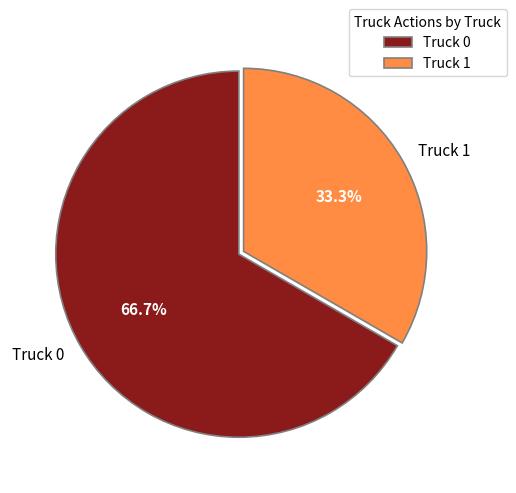

What is the smallest slice in the pie chart?

Truck 1